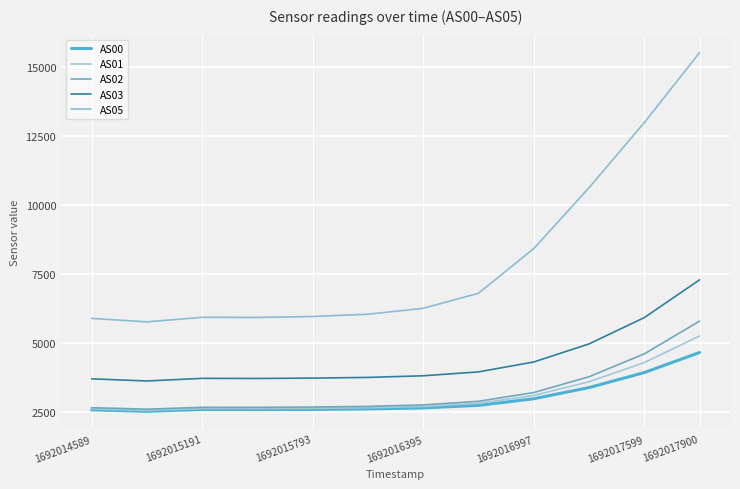

Does the chart have visible grid lines?

Yes